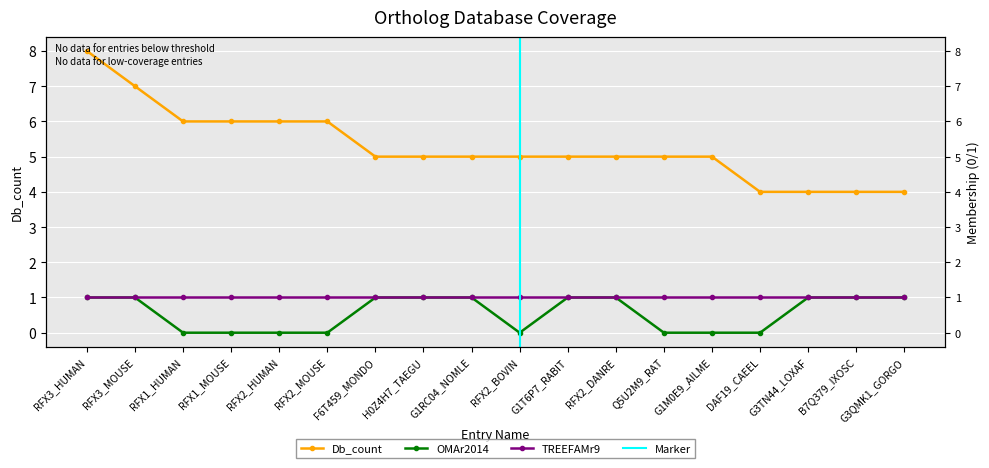

Between G1M0E9_AILME and G3TN44_LOXAF, which is larger?

G1M0E9_AILME